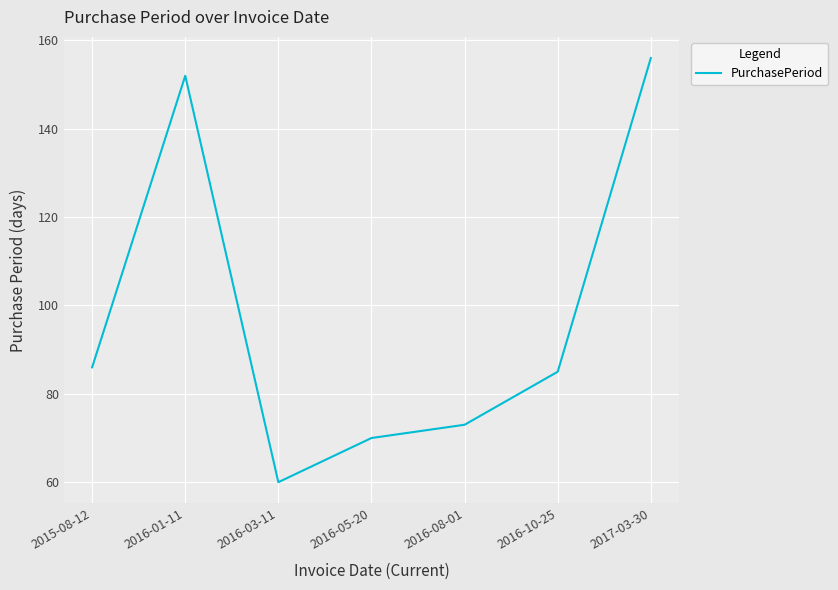

True or false: the data has more than 1 interior local peaks.

False